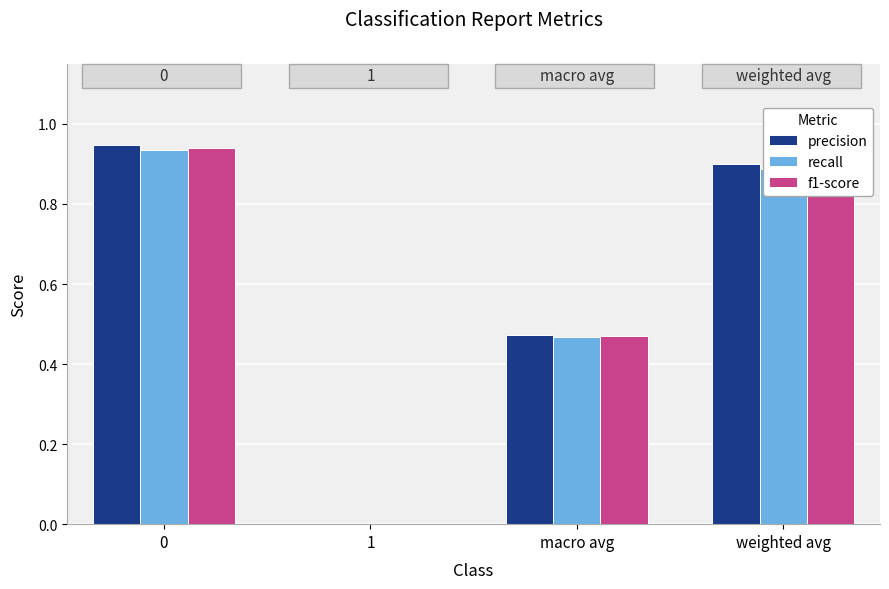

Is it true that recall equals 0.5 at 0?

False